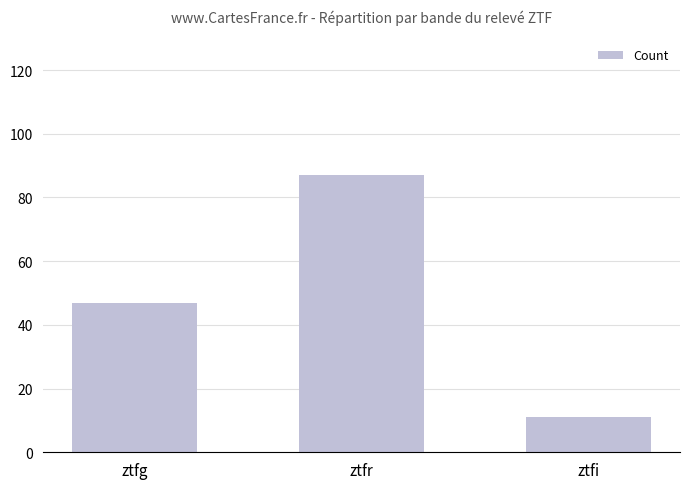

Approximately how many times larger is the value at ztfg compared to ztfi?

4.3